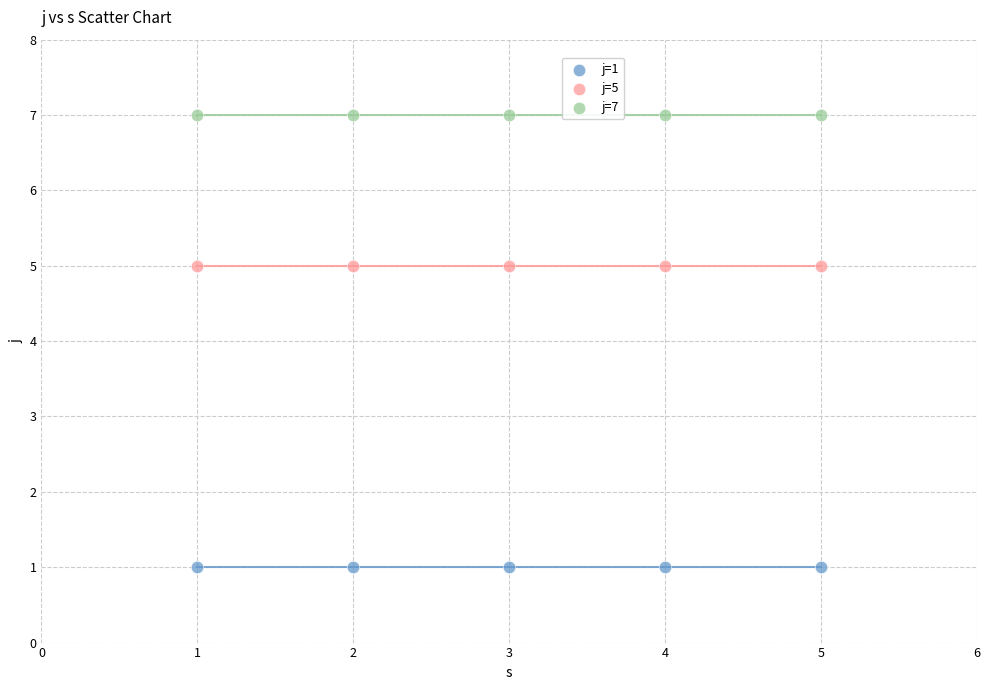

Which series reaches the maximum Y coordinate?

j=7